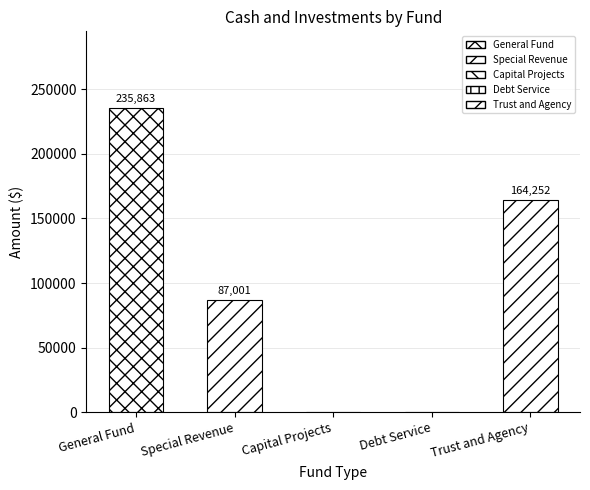

What is the value of the 5th bar from the left?

164252